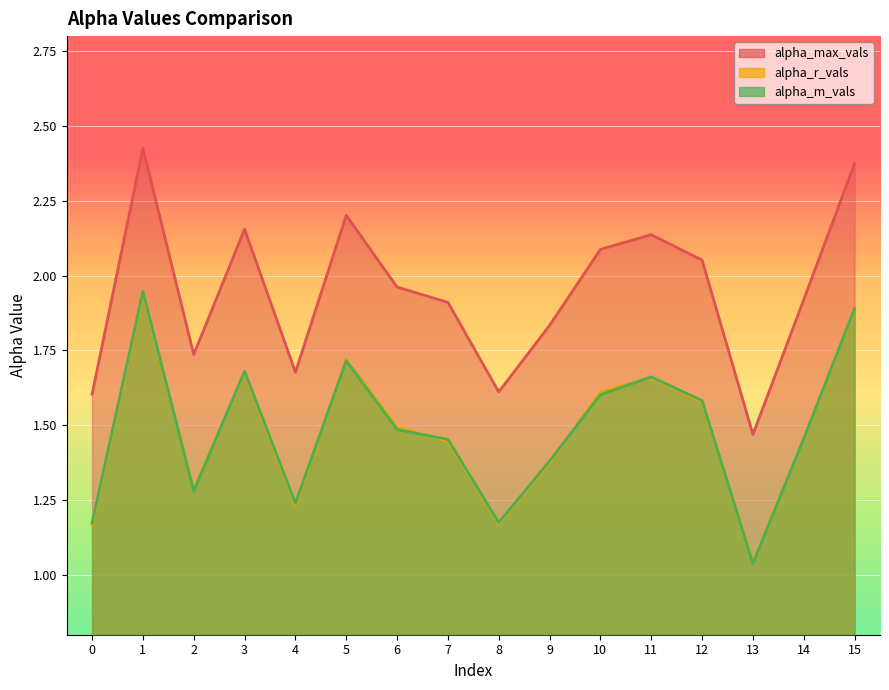

How many interior local valleys does the alpha_r_vals series have?

4